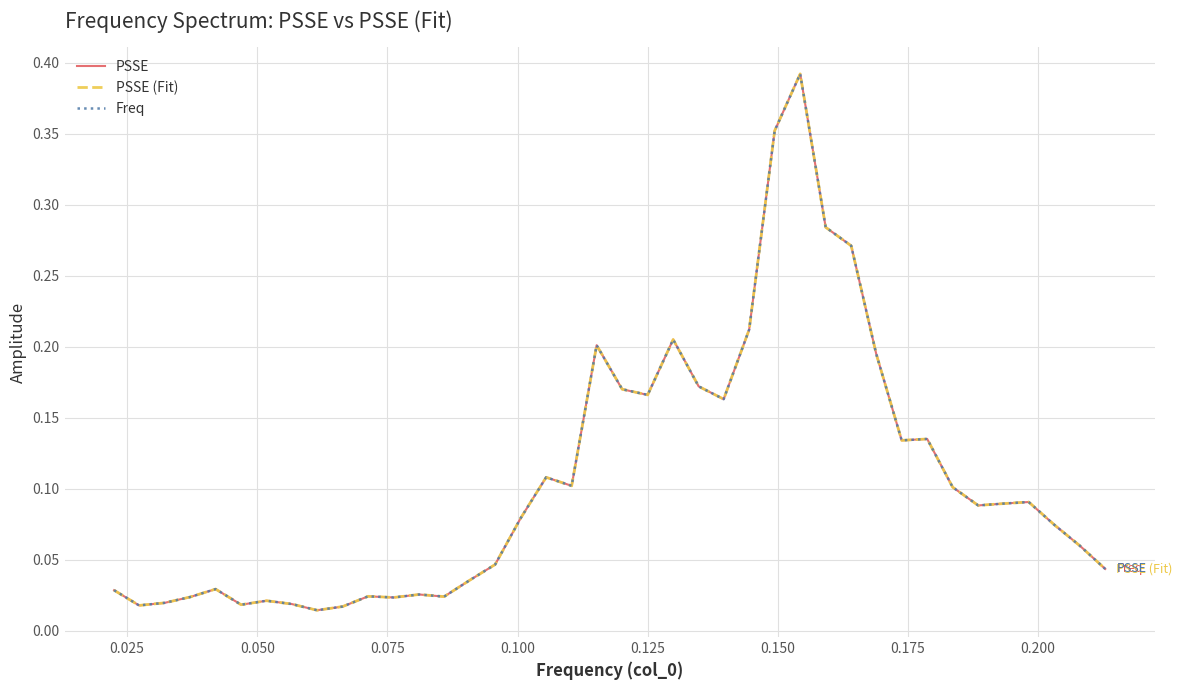

Does the chart have visible grid lines?

Yes